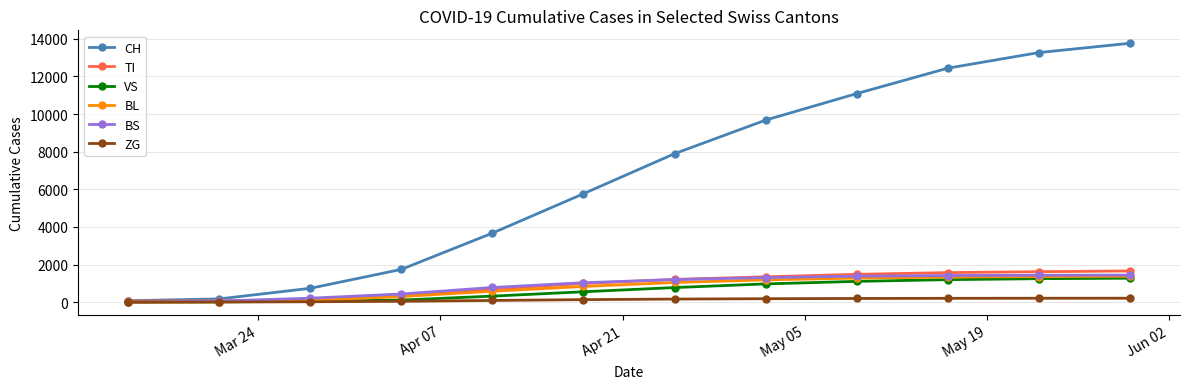

Which series has the largest total across all categories?

CH